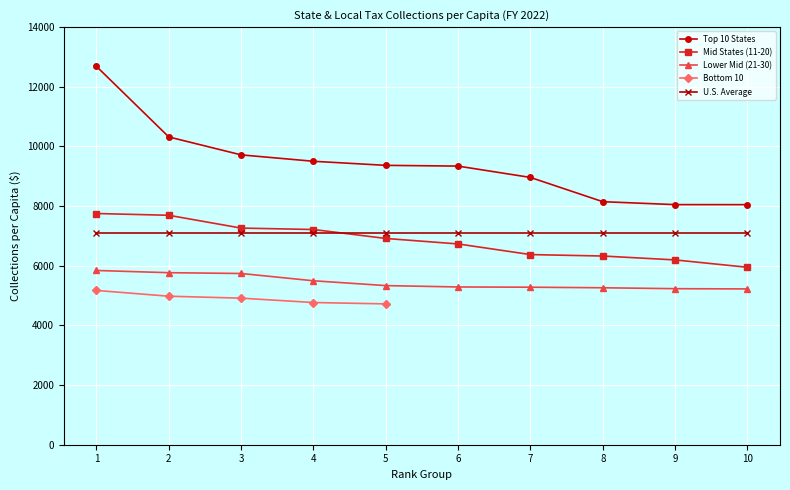

What is the value of the Top 10 States point at the 8th from the left?

8148.1